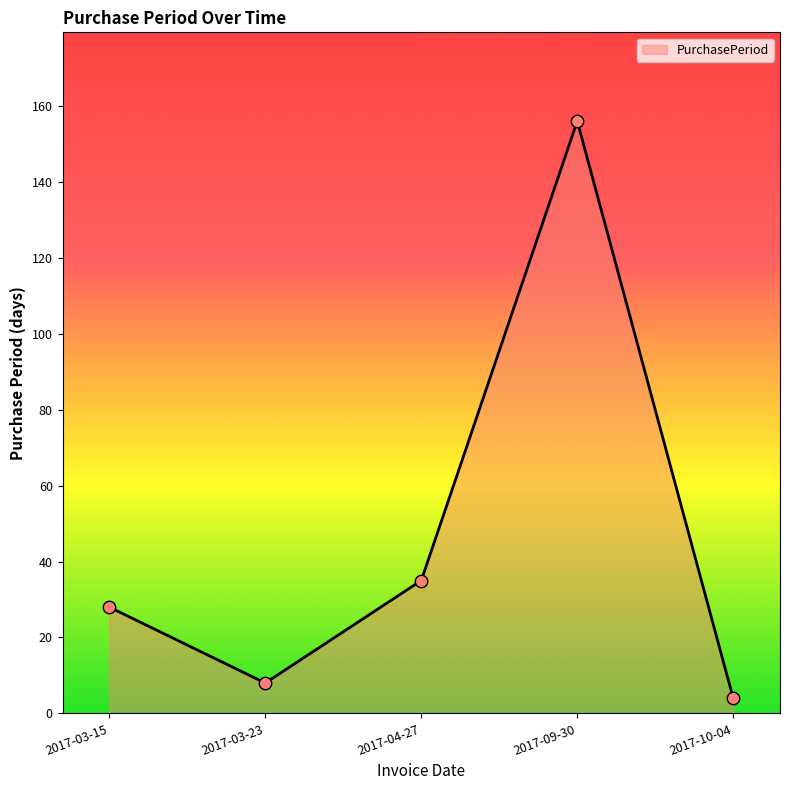

What is the change in value from 2017-03-15 to 2017-10-04?

-24